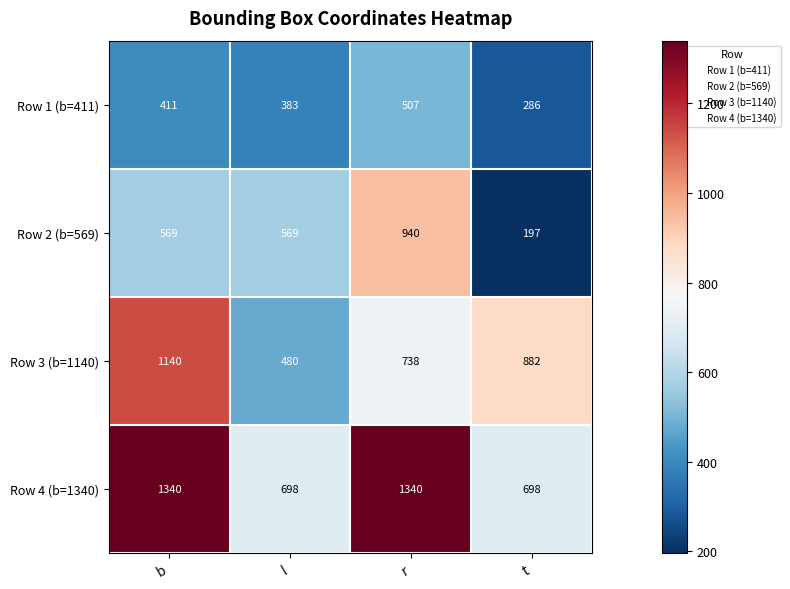

What is the total value across all series at r?

3525